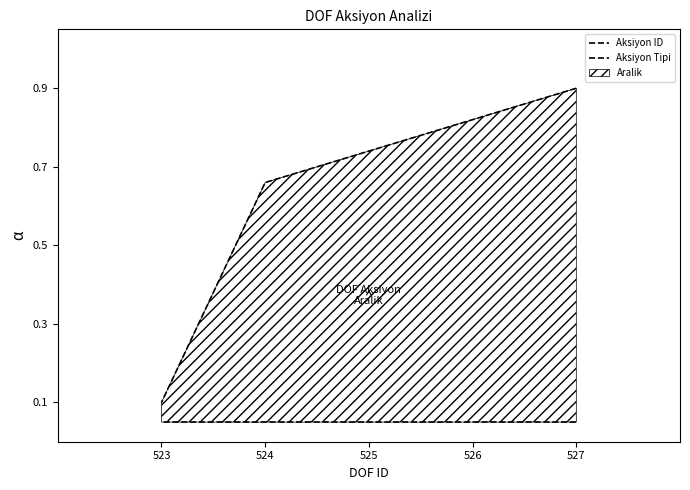

True or false: Aksiyon Tipi has more than 1 points higher than both neighbors.

False